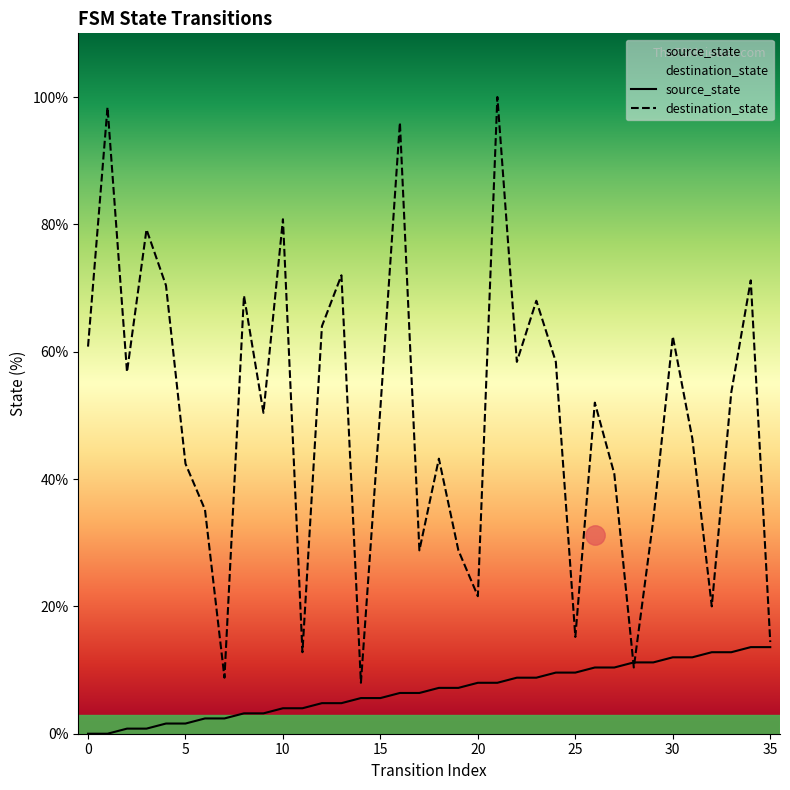

Reading left to right, list all the values displayed in this chart.

source_state: 0.0	0.0	0.8	0.8	1.6	1.6	2.4	2.4	3.2	3.2	4.0	4.0	4.8	4.8	5.6	5.6	6.4	6.4	7.2	7.2	8.0	8.0	8.8	8.8	9.6	9.6	10.4	10.4	11.2	11.2	12.0	12.0	12.8	12.8	13.6	13.6
destination_state: 60.8	98.4	56.8	79.2	70.4	42.4	35.2	8.8	68.8	50.4	80.8	12.8	64.0	72.0	8.0	51.2	96.0	28.8	43.2	28.8	21.6	100.0	58.4	68.0	58.4	15.2	52.0	40.8	10.4	33.6	62.4	46.4	20.0	53.6	71.2	14.4